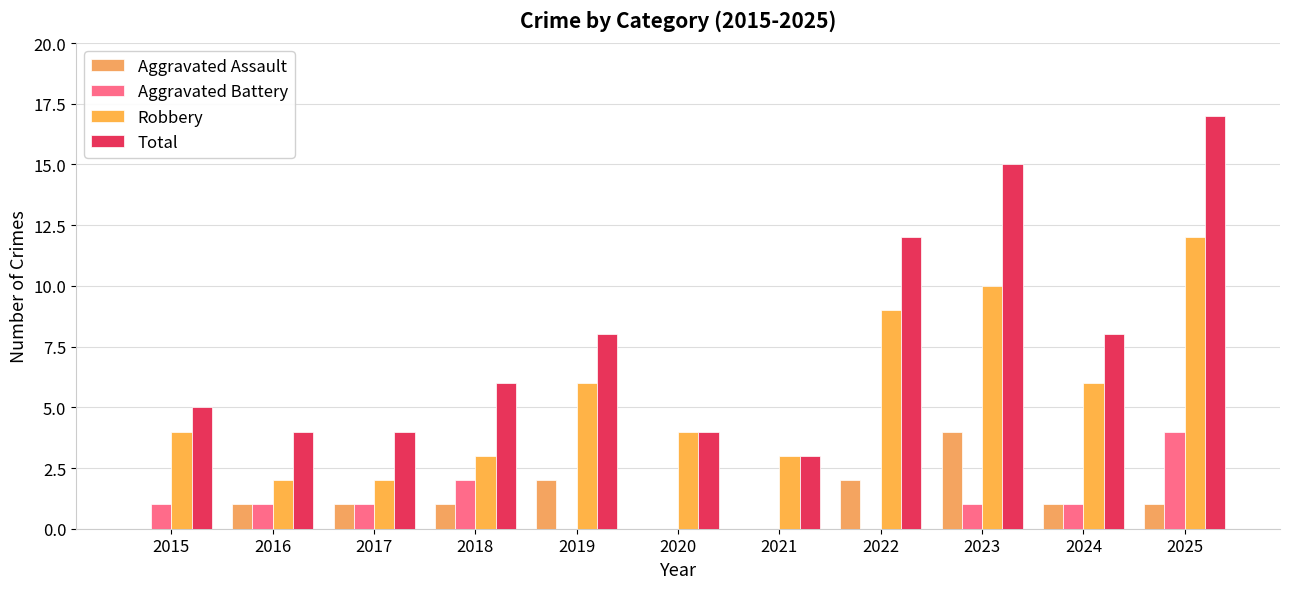

Count the number of data series in this chart.

4